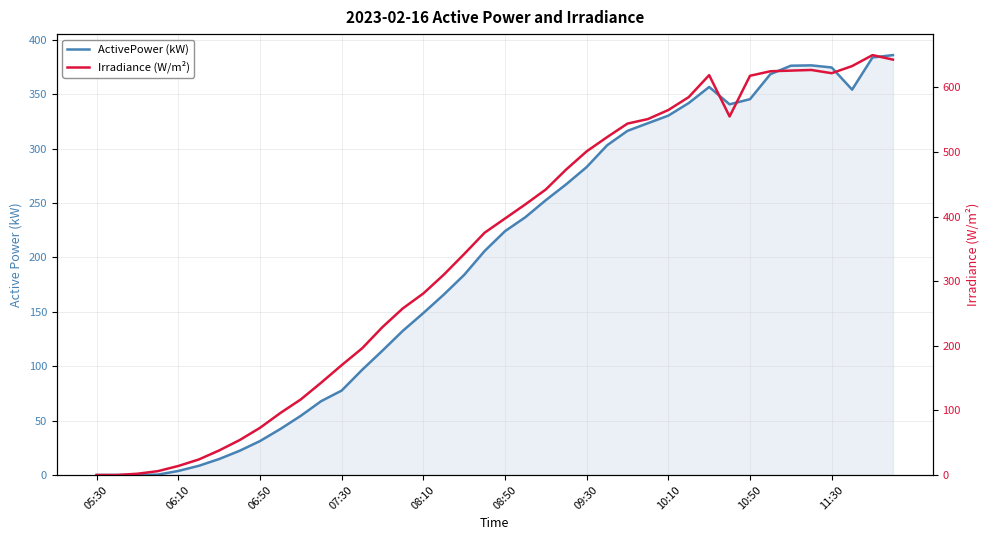

Does the chart display data point markers on the line(s)?

No